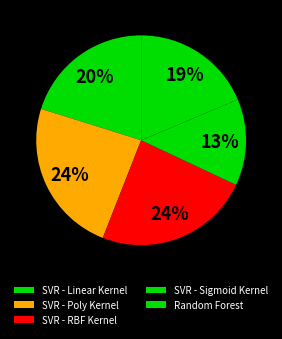

What is the smallest slice in the pie chart?

SVR - Sigmoid Kernel